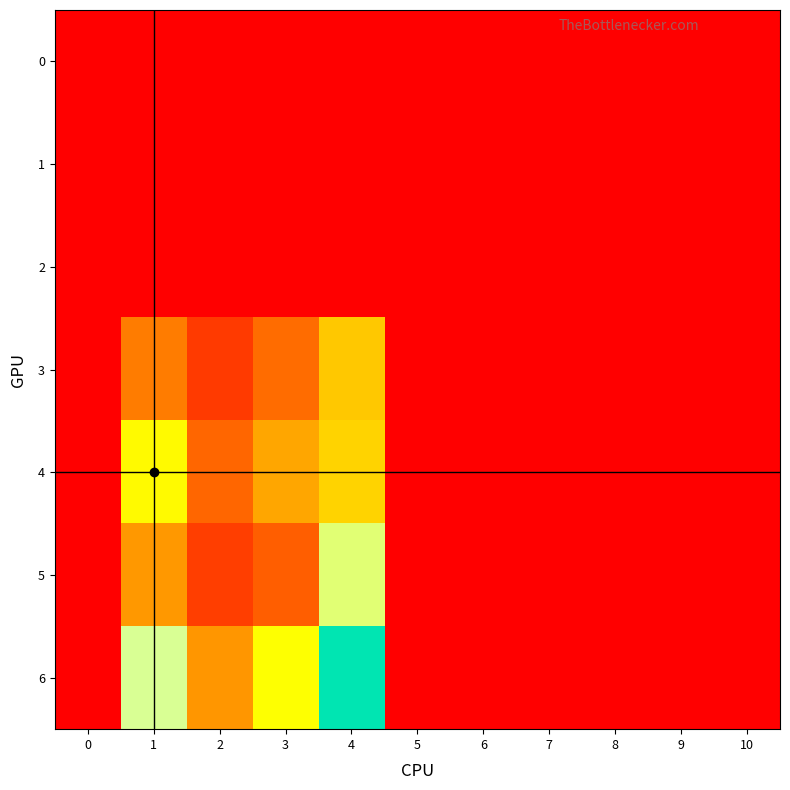

Reading right to left, list all the values displayed in this chart.

0: 10=0	9=0	8=0	7=0	6=0	5=0	4=0	3=0	2=0	1=0	0=0
1: 10=0	9=0	8=0	7=0	6=0	5=0	4=0	3=0	2=0	1=0	0=0
2: 10=0	9=0	8=0	7=0	6=0	5=0	4=0	3=0	2=0	1=0	0=0
3: 10=0	9=0	8=0	7=0	6=0	5=0	4=64	3=35	2=19	1=40	0=0
4: 10=0	9=0	8=0	7=0	6=0	5=0	4=68	3=53	2=33	1=80	0=0
5: 10=0	9=0	8=0	7=0	6=0	5=0	4=105	3=30	2=20	1=49	0=0
6: 10=0	9=0	8=0	7=0	6=0	5=0	4=163	3=82	2=48	1=111	0=0